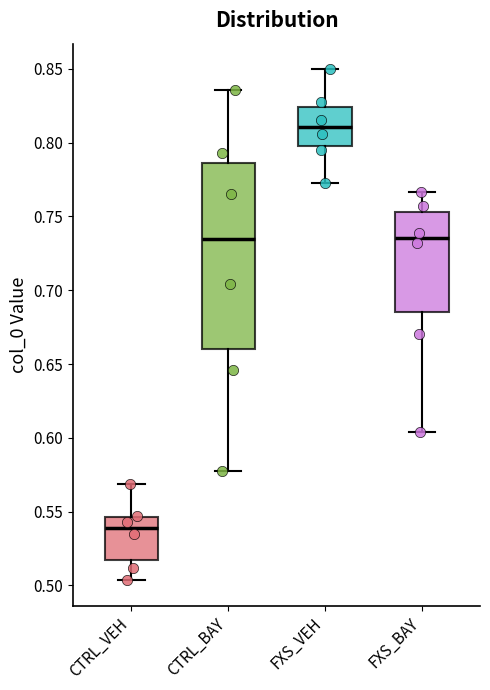

Which box is the tallest, from its lower edge to its upper edge?

CTRL_BAY